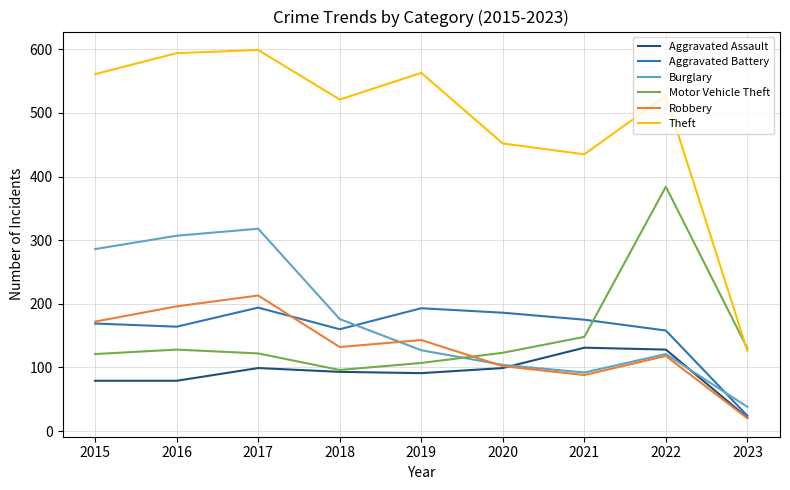

What is the spread (max minus min) of values at 2016?

515